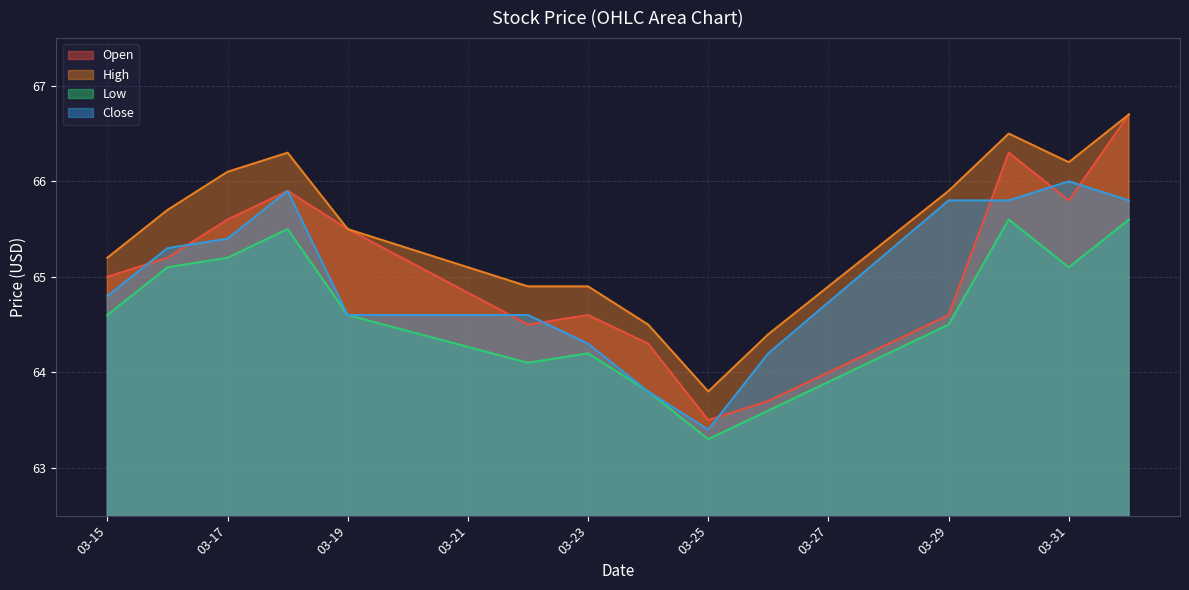

What is the minimum value shown in the chart?

63.3